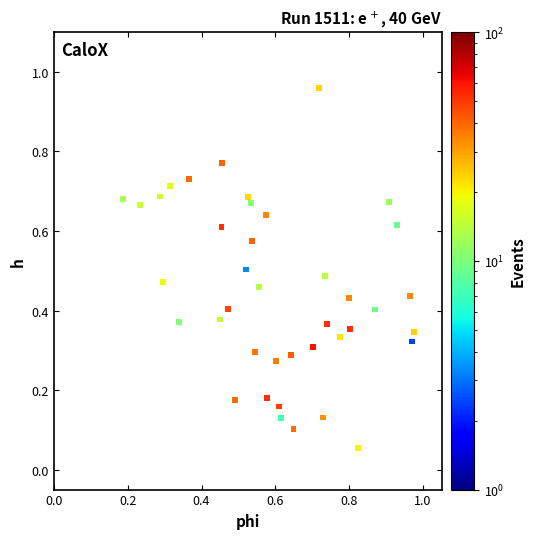

What is the range of Y values (max minus min)?

0.9